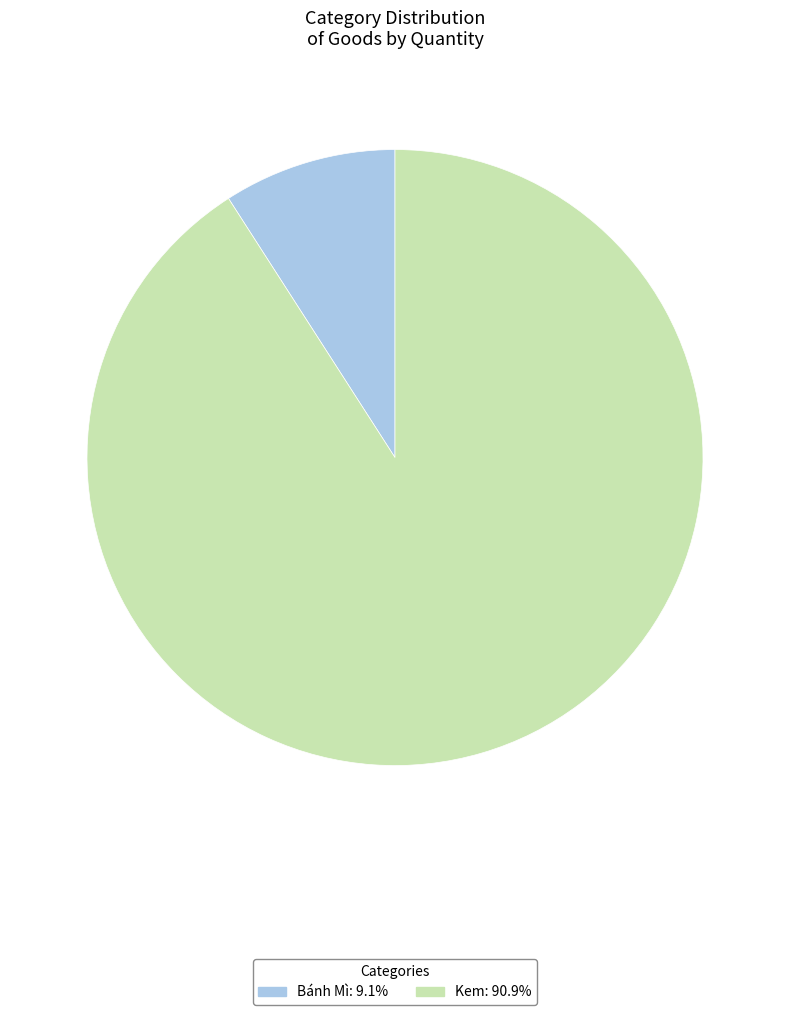

Which slice represents more than half of the pie?

Kem